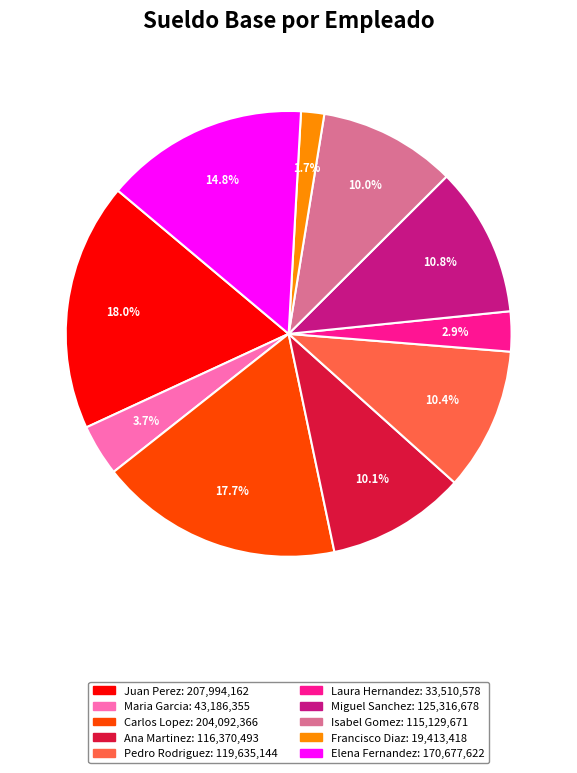

To the nearest percent, what portion does Miguel Sanchez represent?

11%